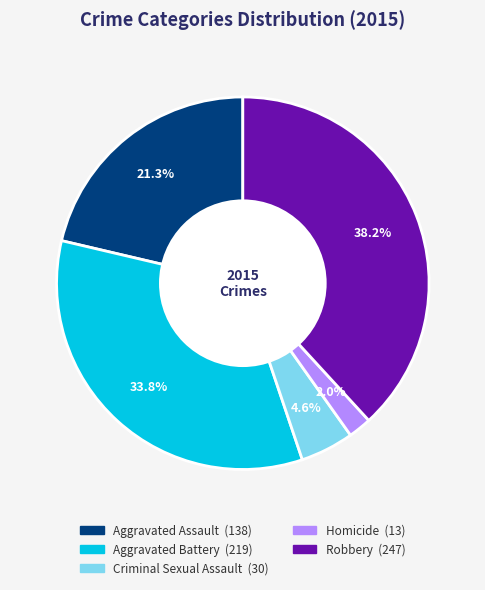

What percentage is the Criminal Sexual Assault slice, to the nearest percent?

5%